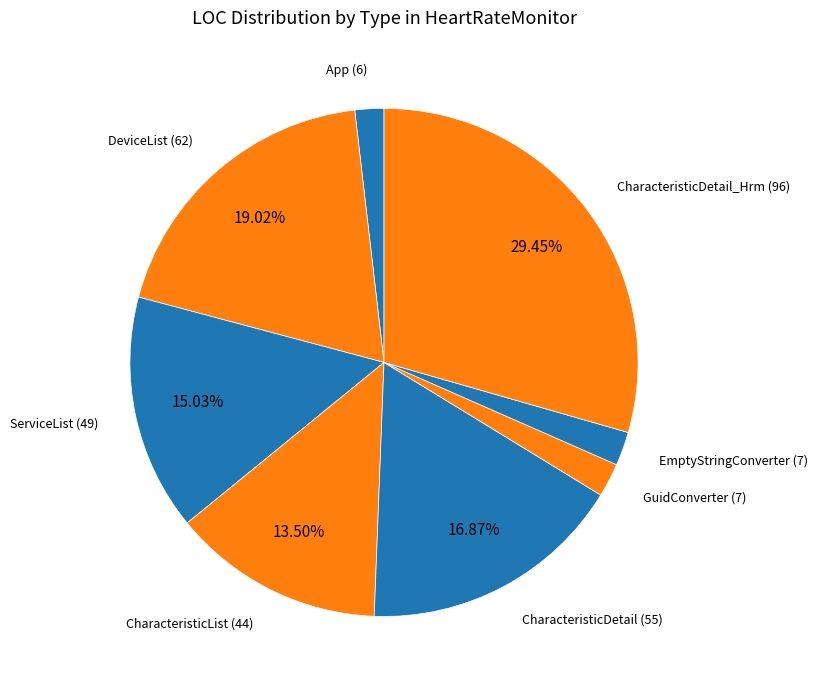

Count the number of slices in the pie.

8